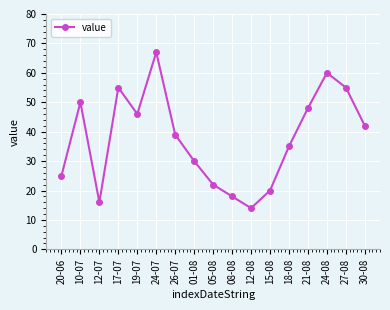

At which category does the chart reach its minimum across all series?

12-08